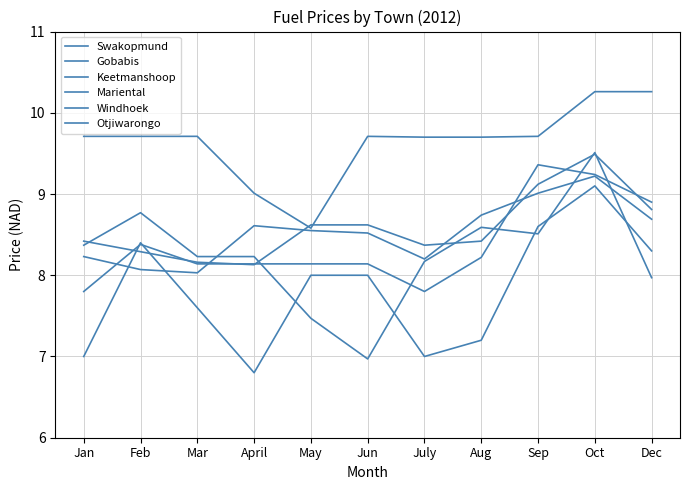

Is the value of Mariental at Oct greater than the value of Swakopmund at Jun?

Yes